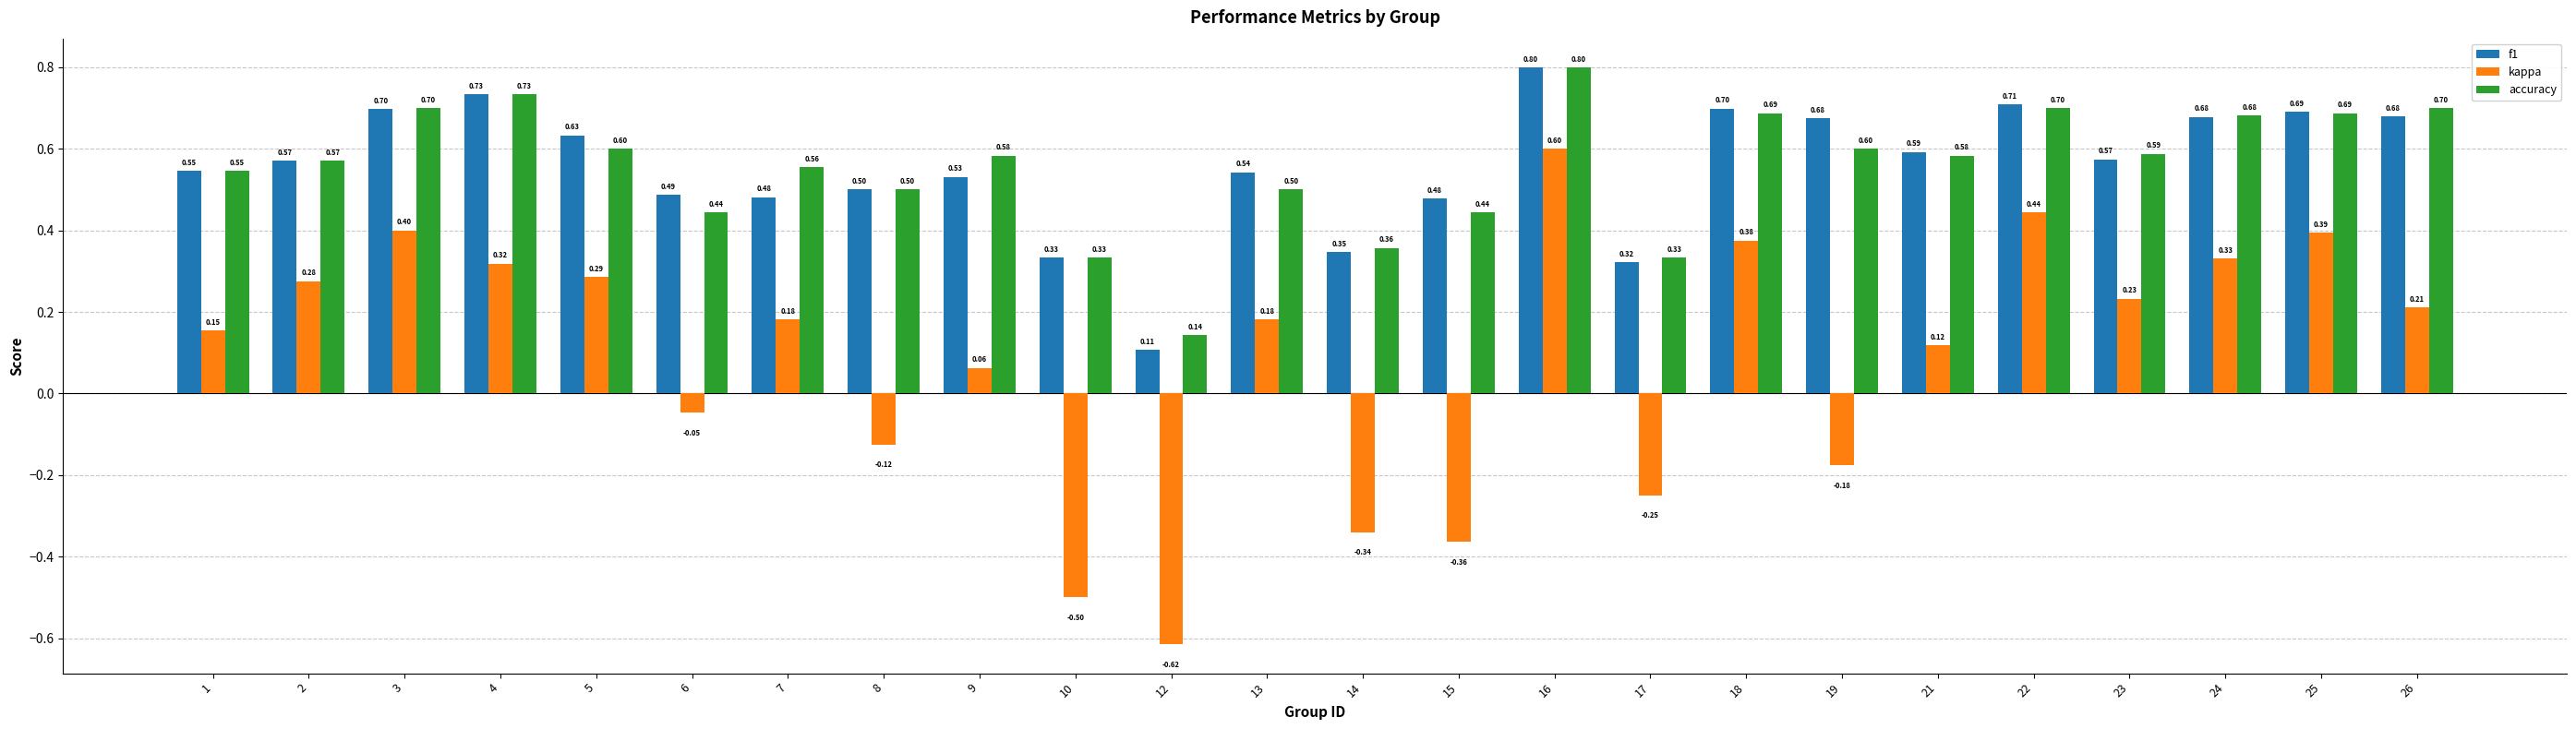

What is the sum of the accuracy values at 2 and 18?

1.3